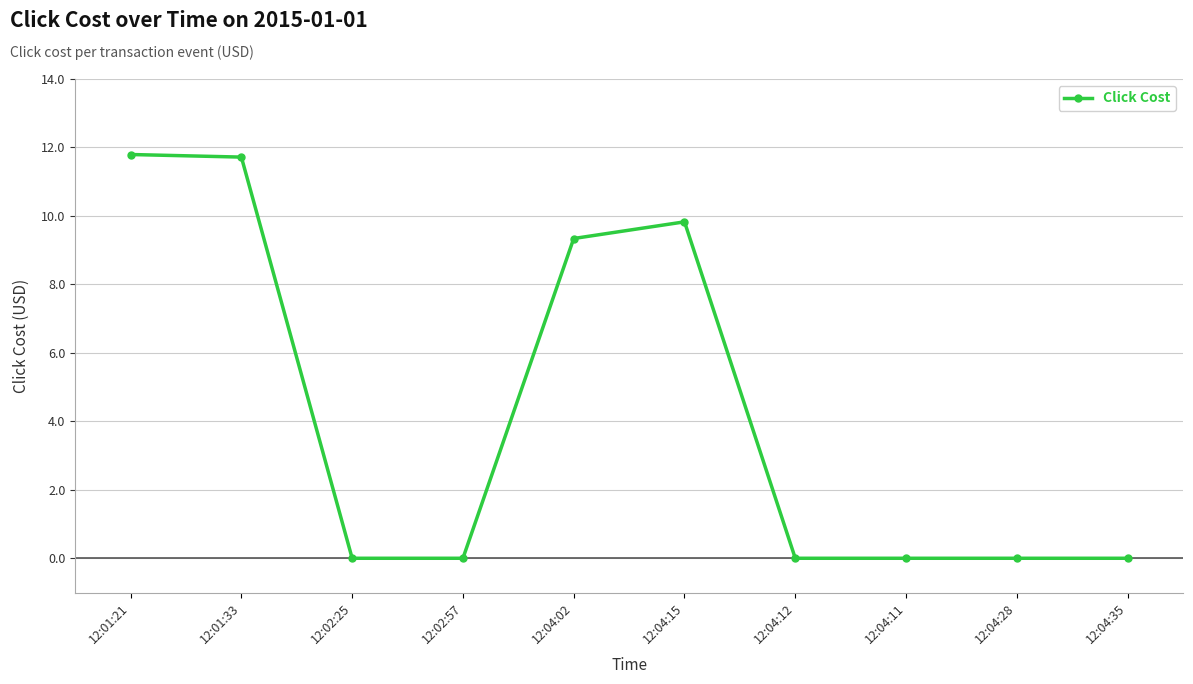

At which label is the value closest to 5?

12:04:02